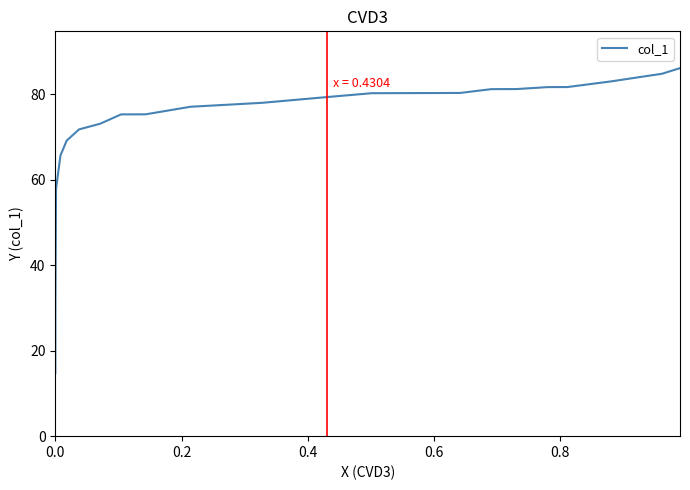

What position from the right is 0.8?

21